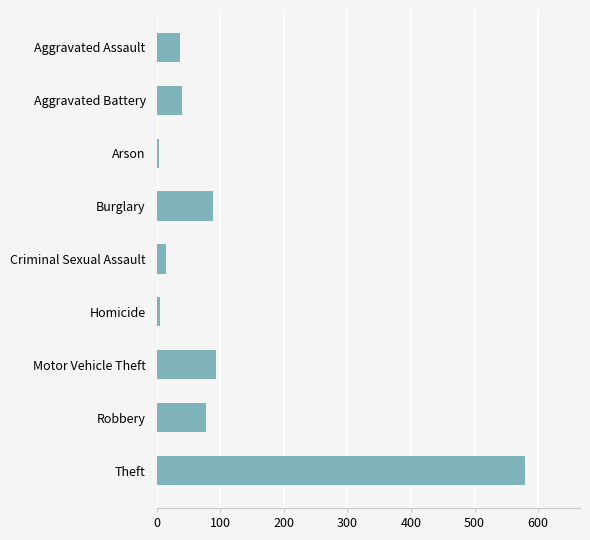

What is the label of the 8th bar from the top?

Robbery